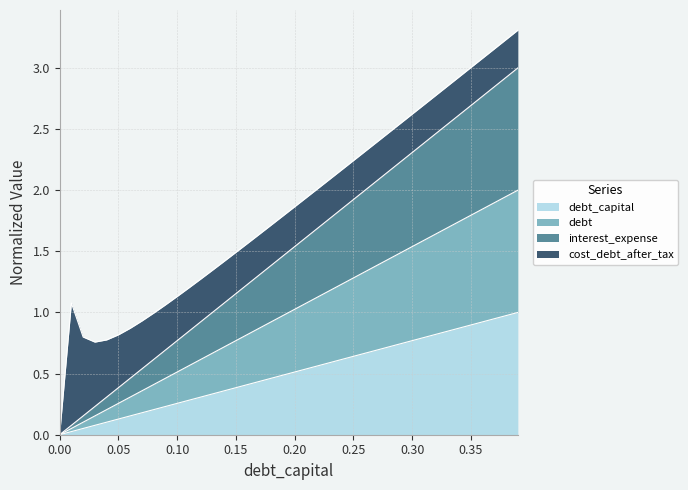

Does the chart have visible grid lines?

Yes